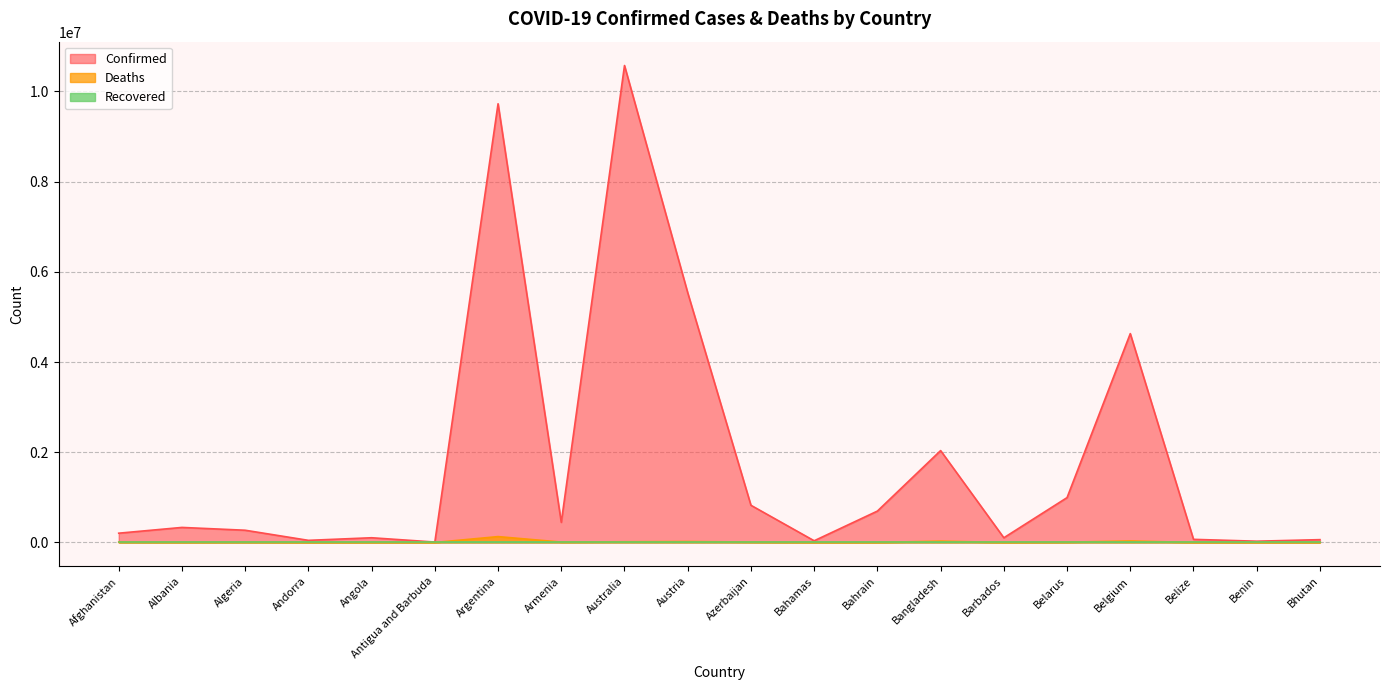

What is the approximate value of Confirmed at Armenia, to the nearest 10?

445630